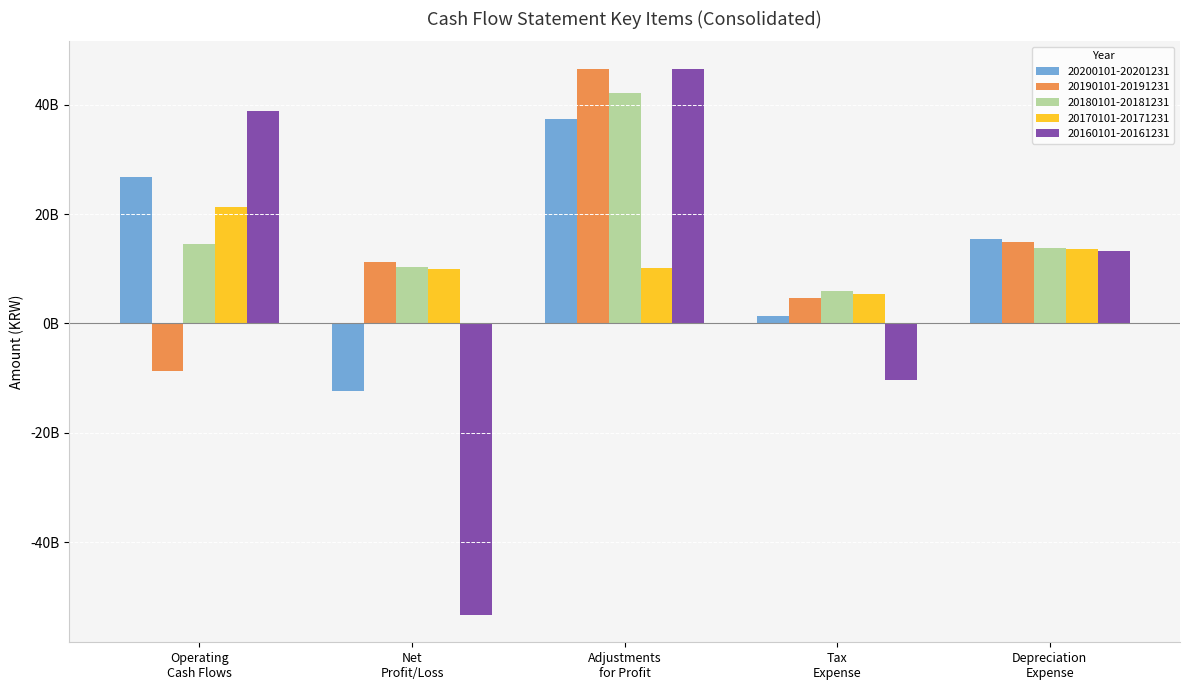

What position from the right is Depreciation
Expense?

1